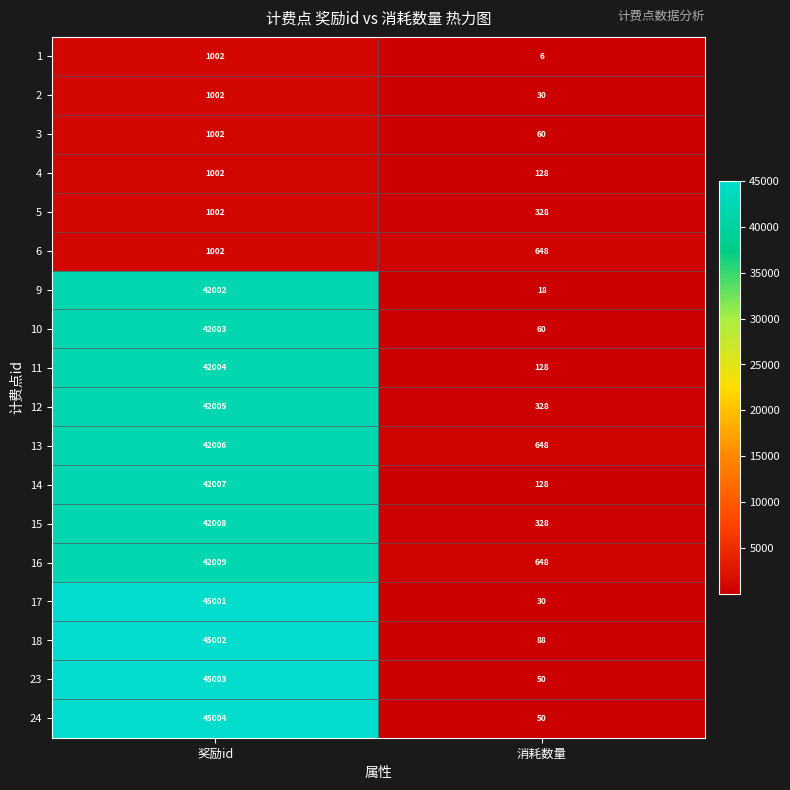

Which category has the highest value across all series?

奖励id